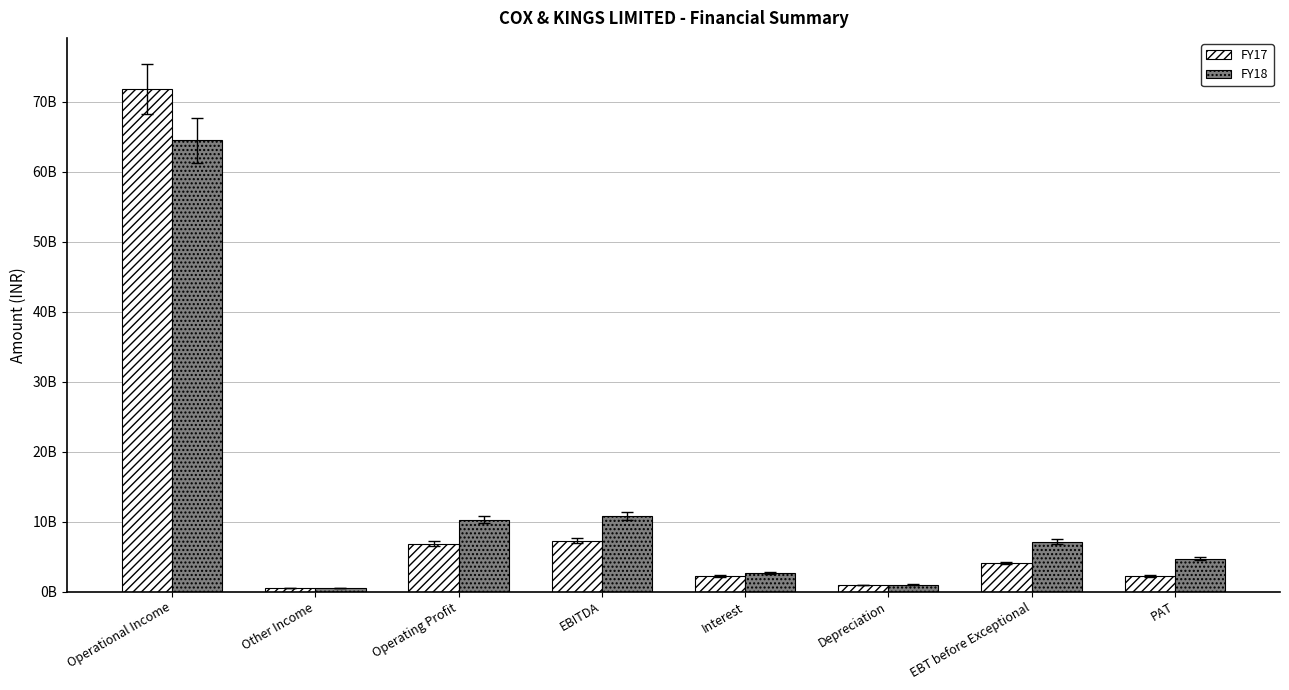

What are all the series names shown in the legend?

FY17, FY18